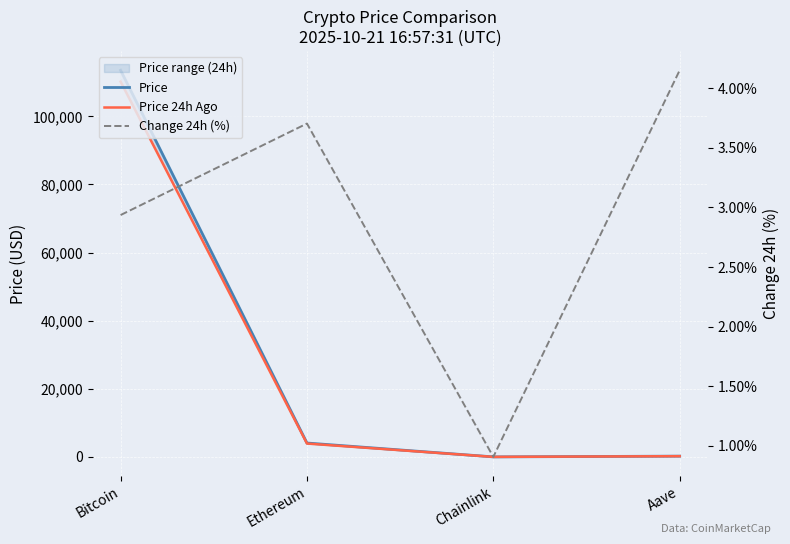

True or false: Price has more than 1 interior local peaks.

False